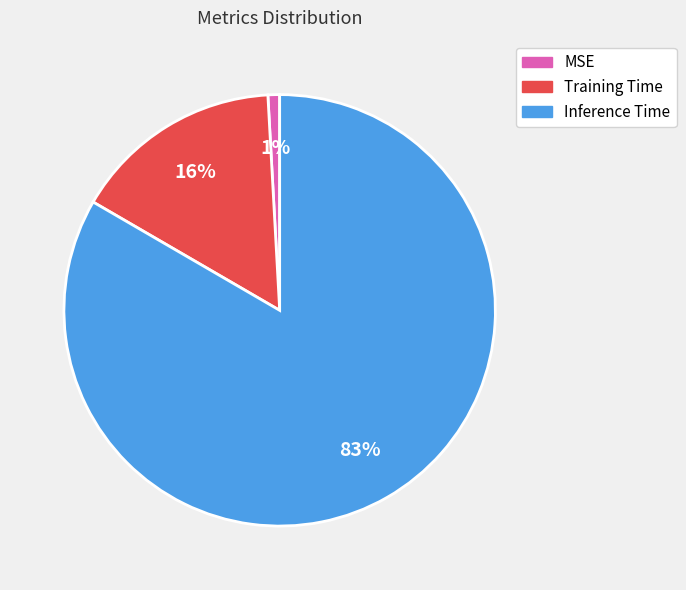

To the nearest percent, what portion does Training Time represent?

16%